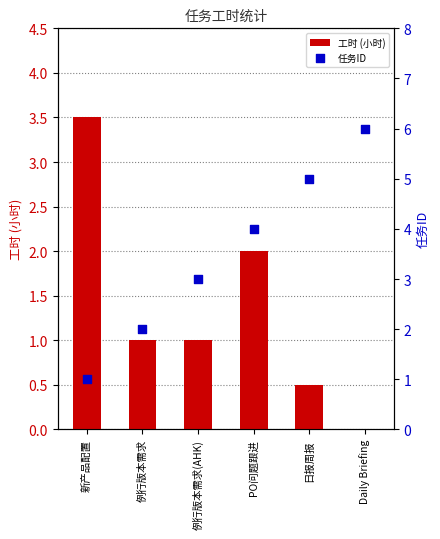

Which series contains the lowest Y value?

工时 (小时)